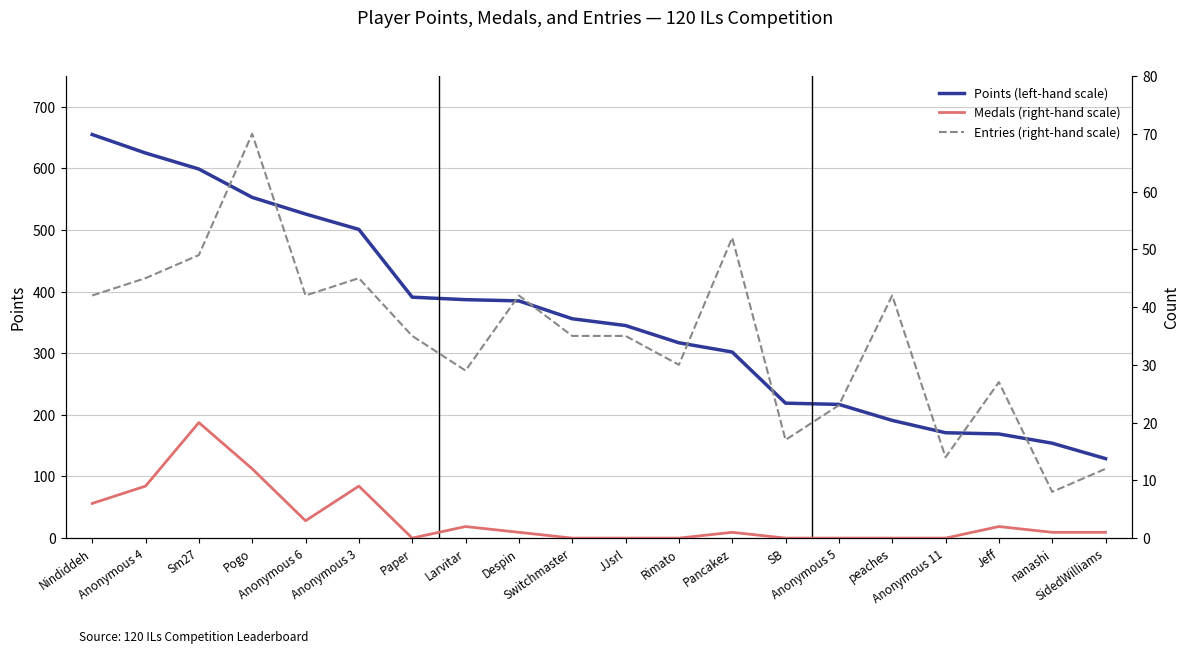

At which label is Medals (right-hand scale) closest to 10?

Anonymous 4